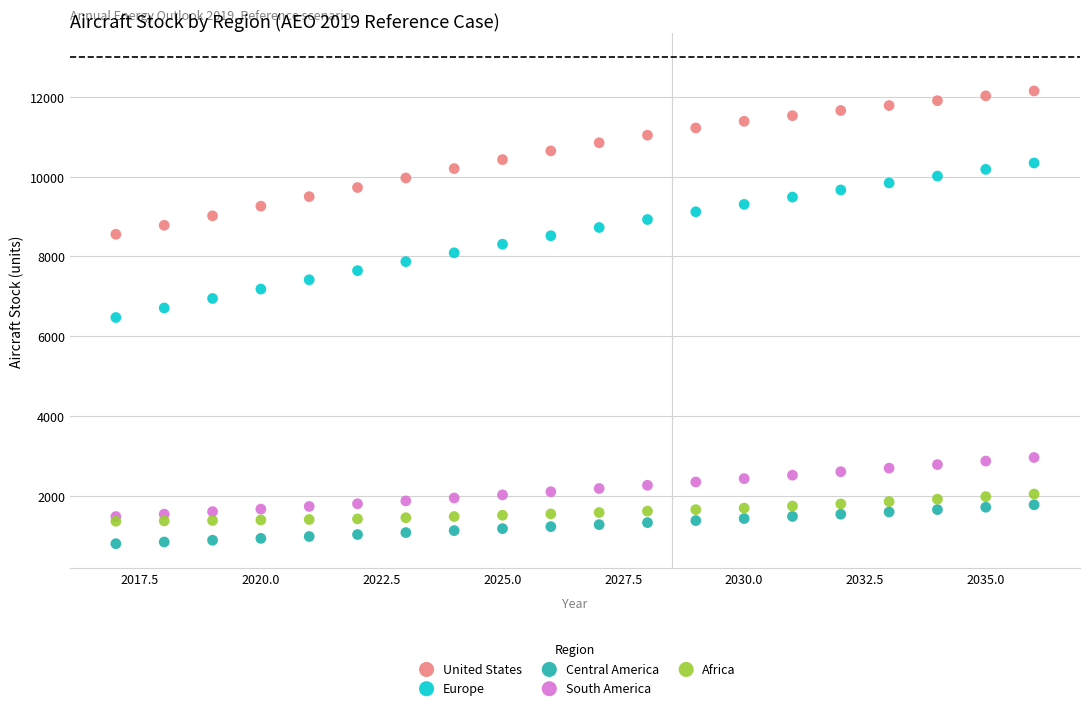

Which series has the largest Y range (max minus min)?

Europe